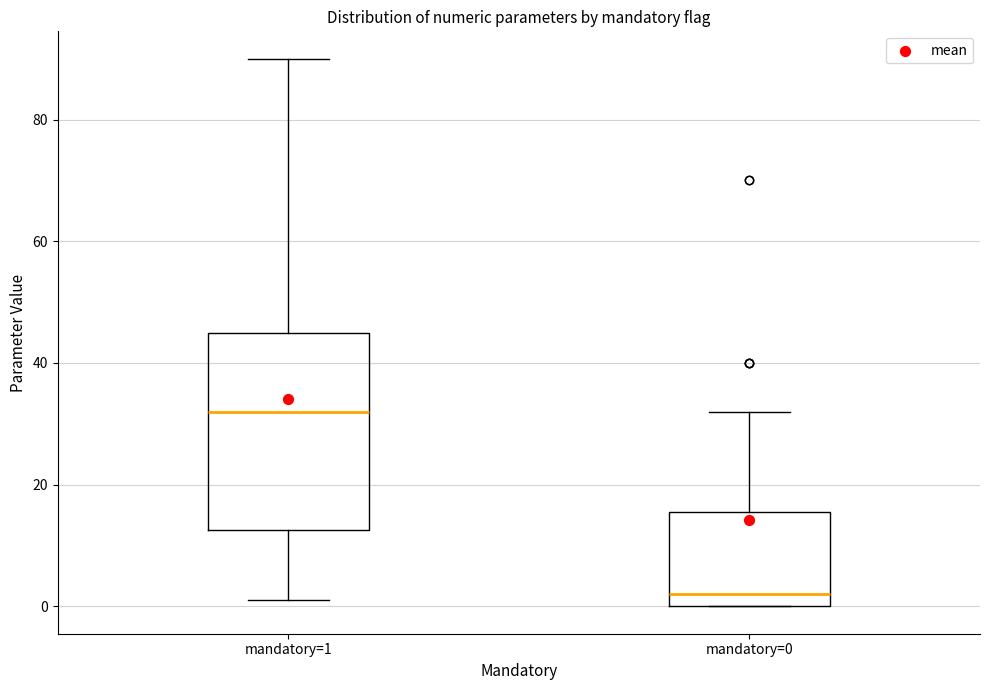

Reading left to right, read every box against the y-axis: the position of its median line, the range the box covers, and the ends of its whiskers. The values are not printed on the chart, so give them approximately, as read against the axis.

mandatory=1: median 32, box 12 to 46, whiskers 2 to 90
mandatory=0: median 2, box 0 to 16, whiskers 0 to 32